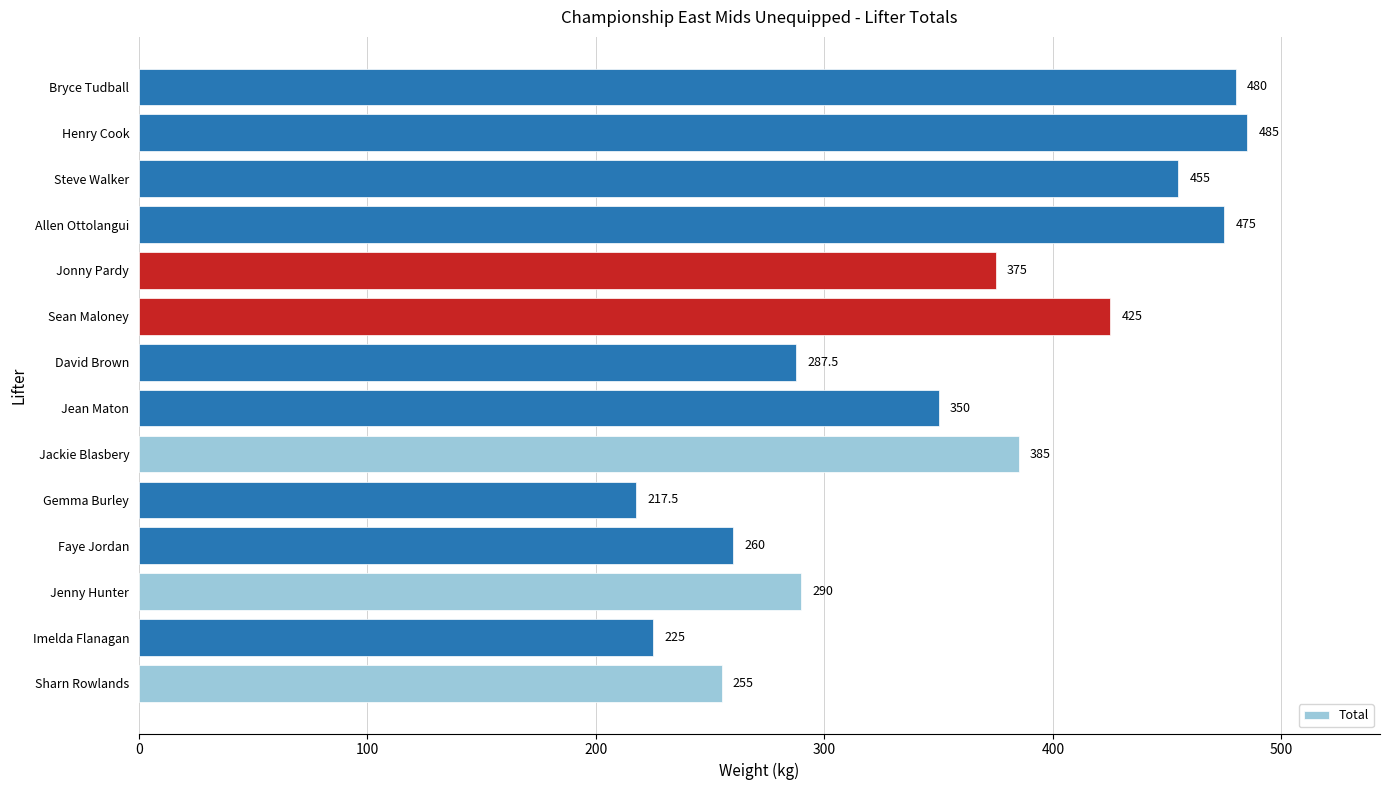

What is the change in value from Jenny Hunter to Bryce Tudball?

+190.0